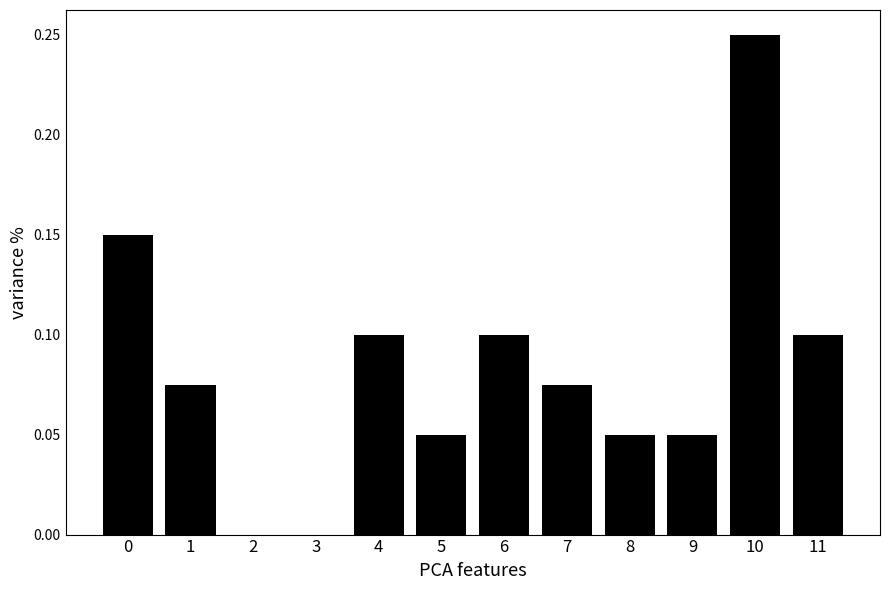

Is it true that the value at 10 is 0.4?

False